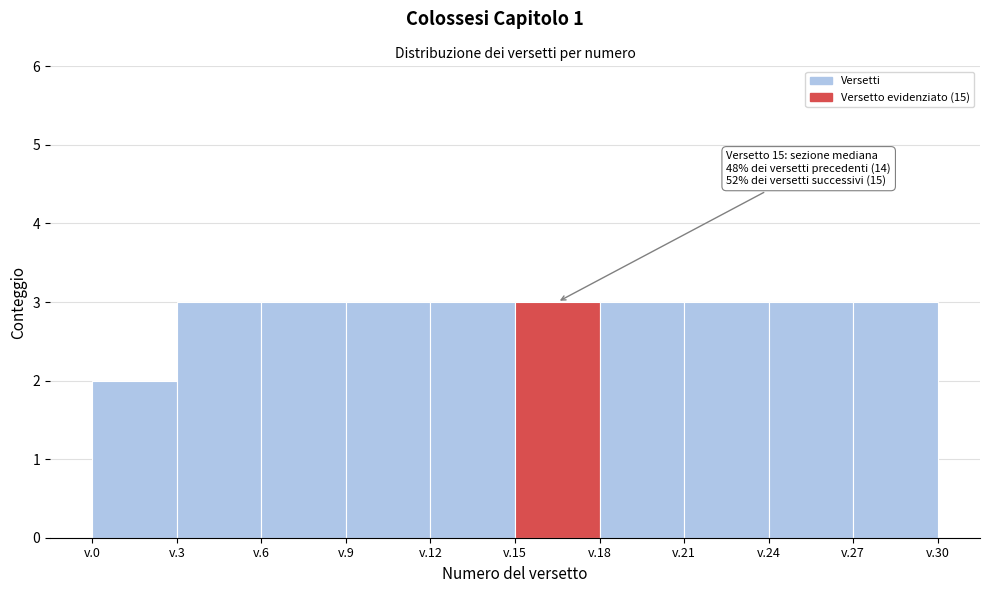

Reading left to right, what are all the values shown in this chart?

2	3	3	3	3	3	3	3	3	3